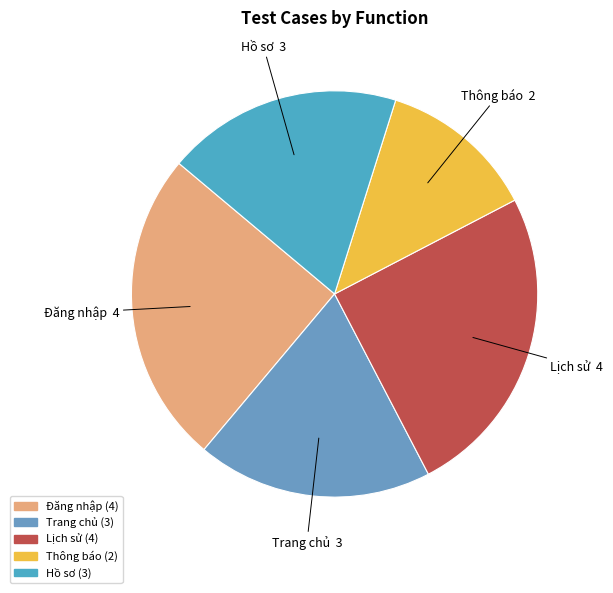

What is the ratio of the value at Hồ sơ to the value at Thông báo?

1.5